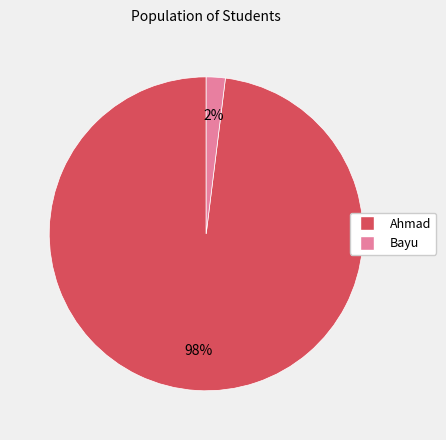

Is Ahmad the majority of the pie?

Yes